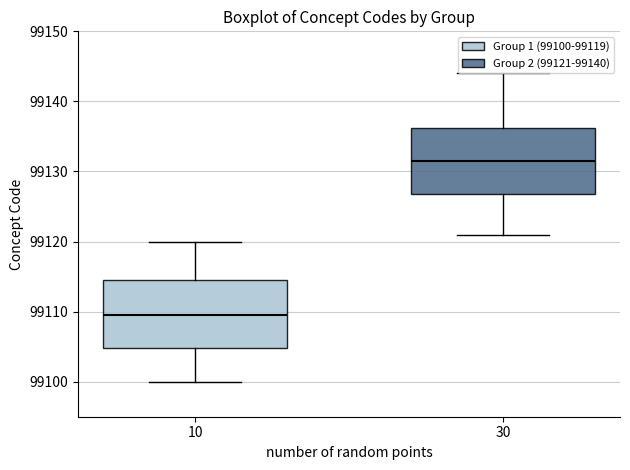

Where does the median line of the box at x = 10 sit on the y-axis? The values are not printed on the chart, so give them approximately, as read against the axis.

99110